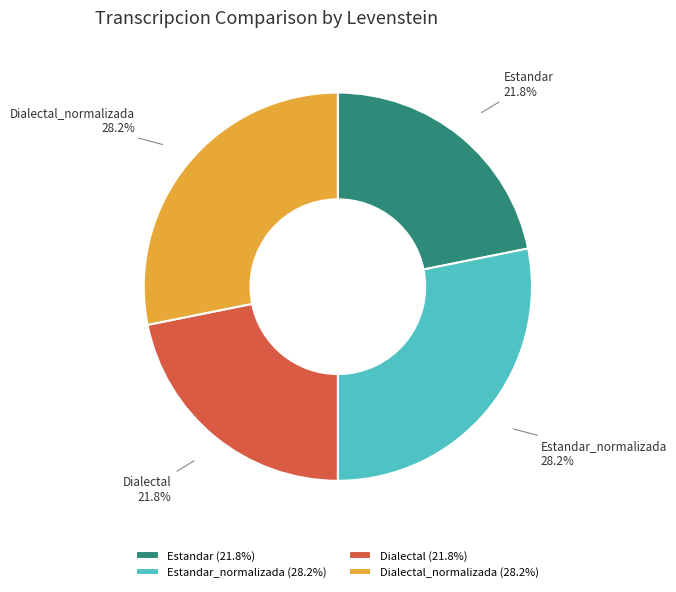

Approximately how many times larger is the value at Estandar_normalizada compared to Estandar?

1.3